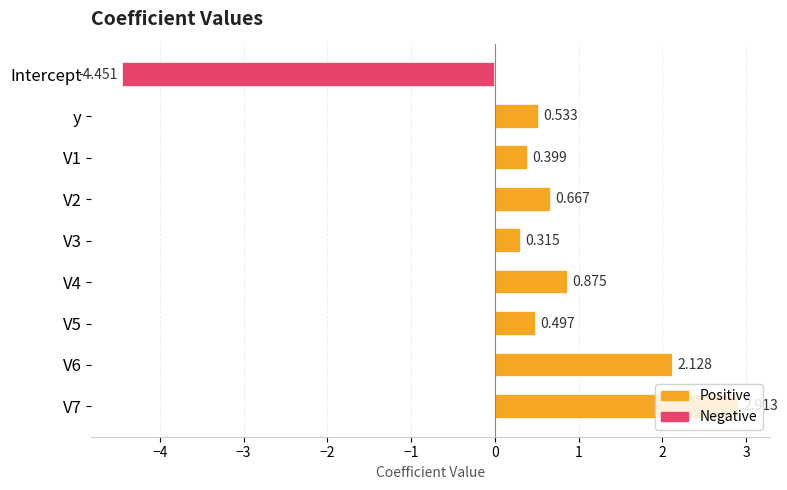

List the labels in order of value, largest first.

V7, V6, V4, V2, y, V5, V1, V3, Intercept